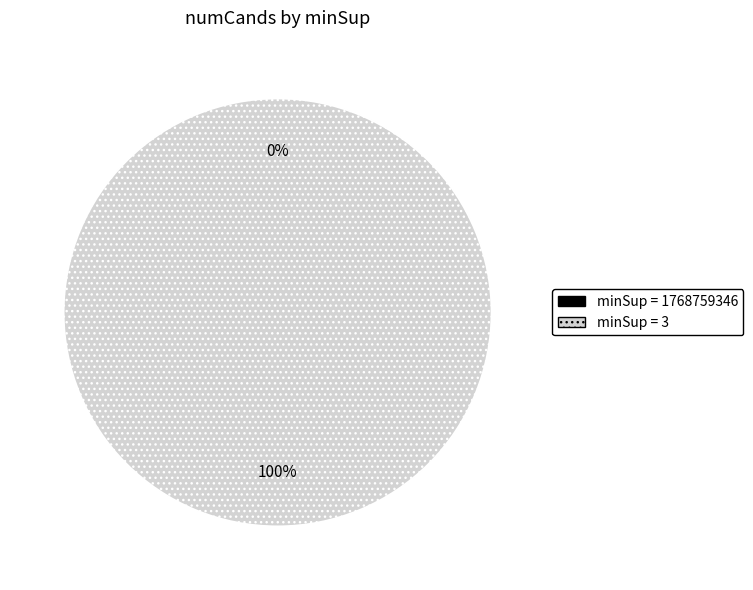

Which category has the smallest portion of the pie?

1768759346